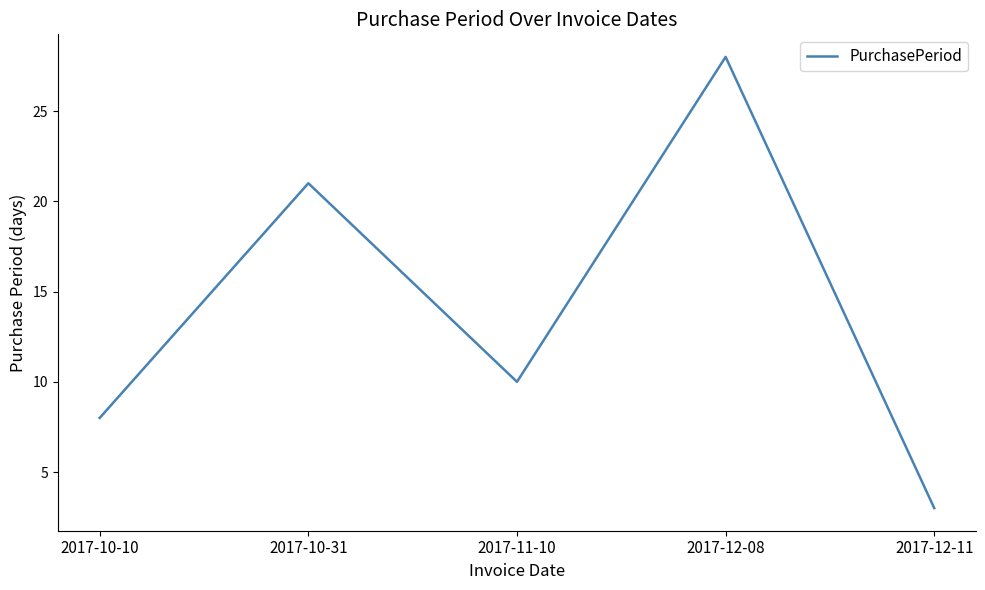

Is it true that the value at 2017-10-10 is 3?

False